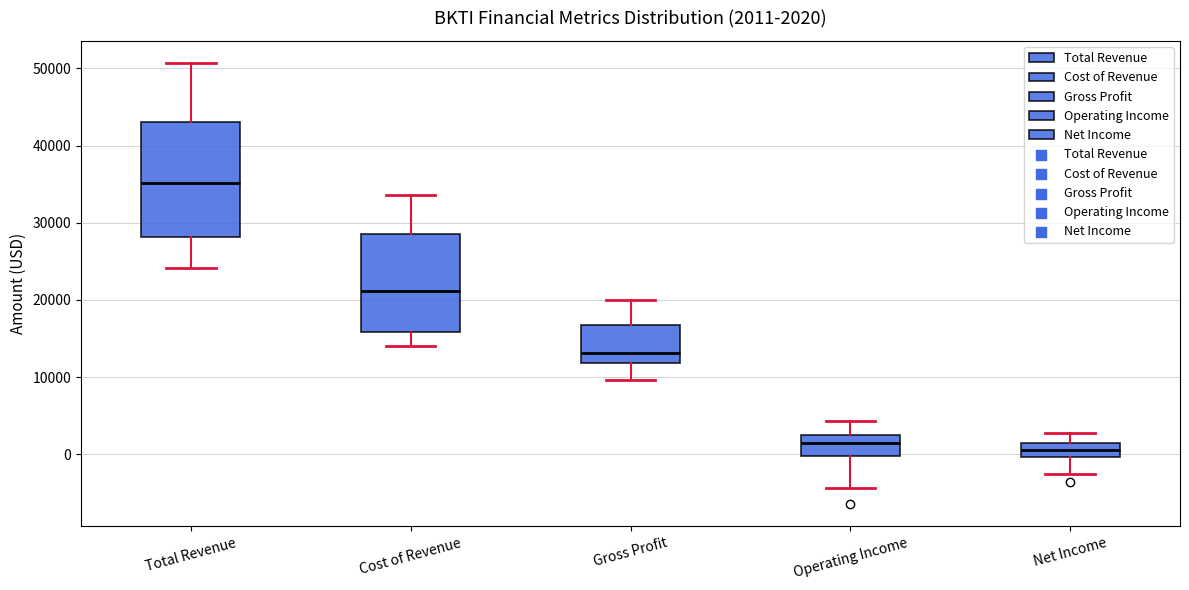

Which box is the tallest, from its lower edge to its upper edge?

Total Revenue